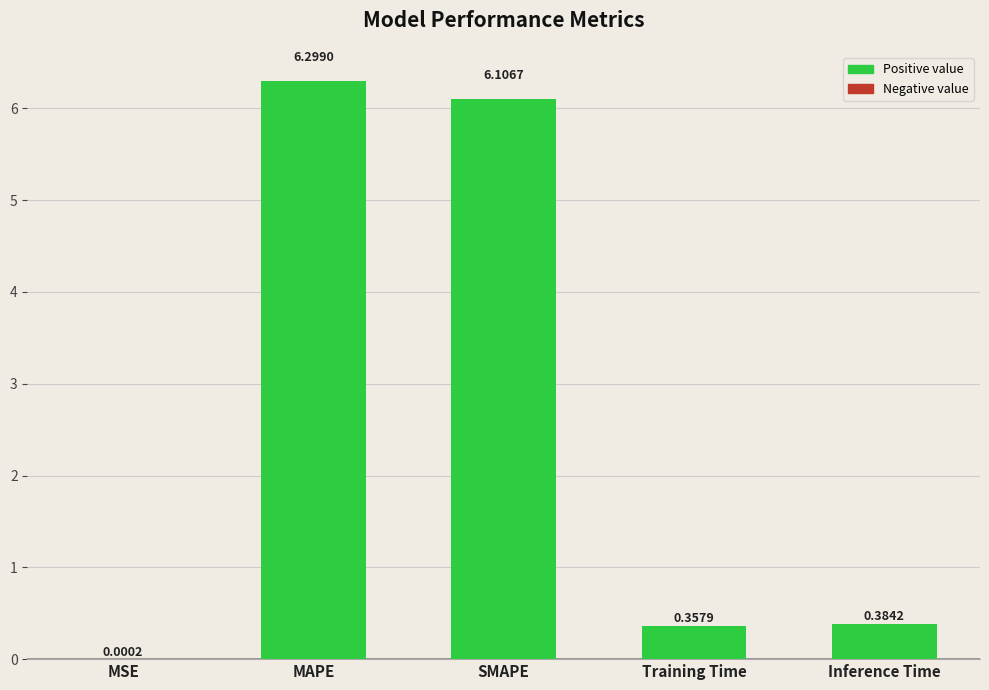

What is the sum of the values at Inference Time and MAPE?

6.7